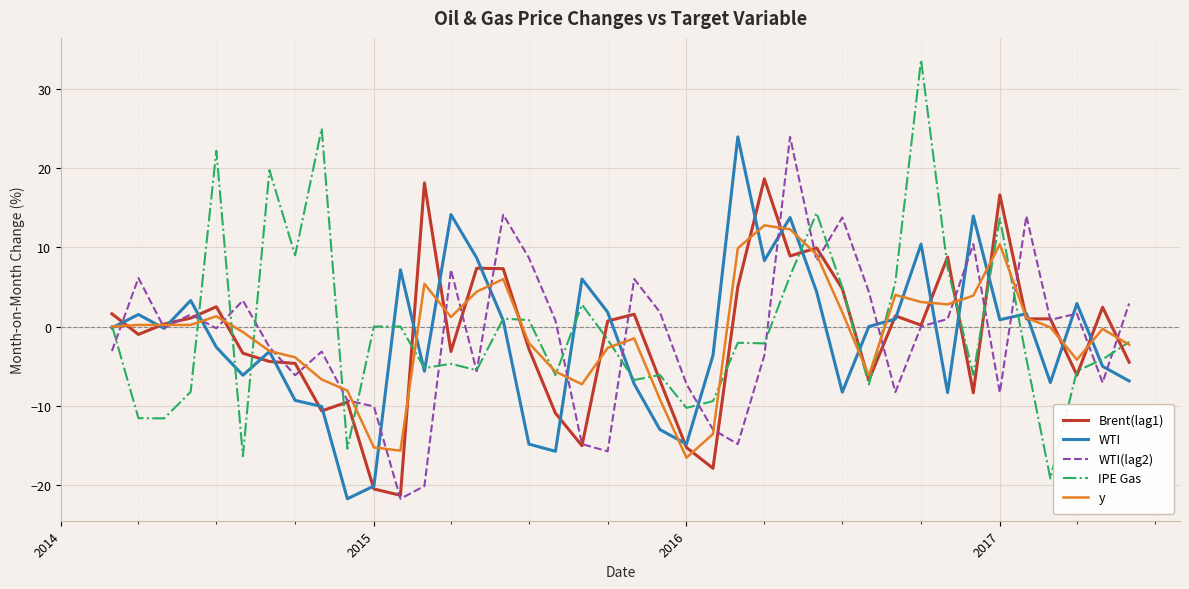

Which series has the widest spread of values?

IPE Gas